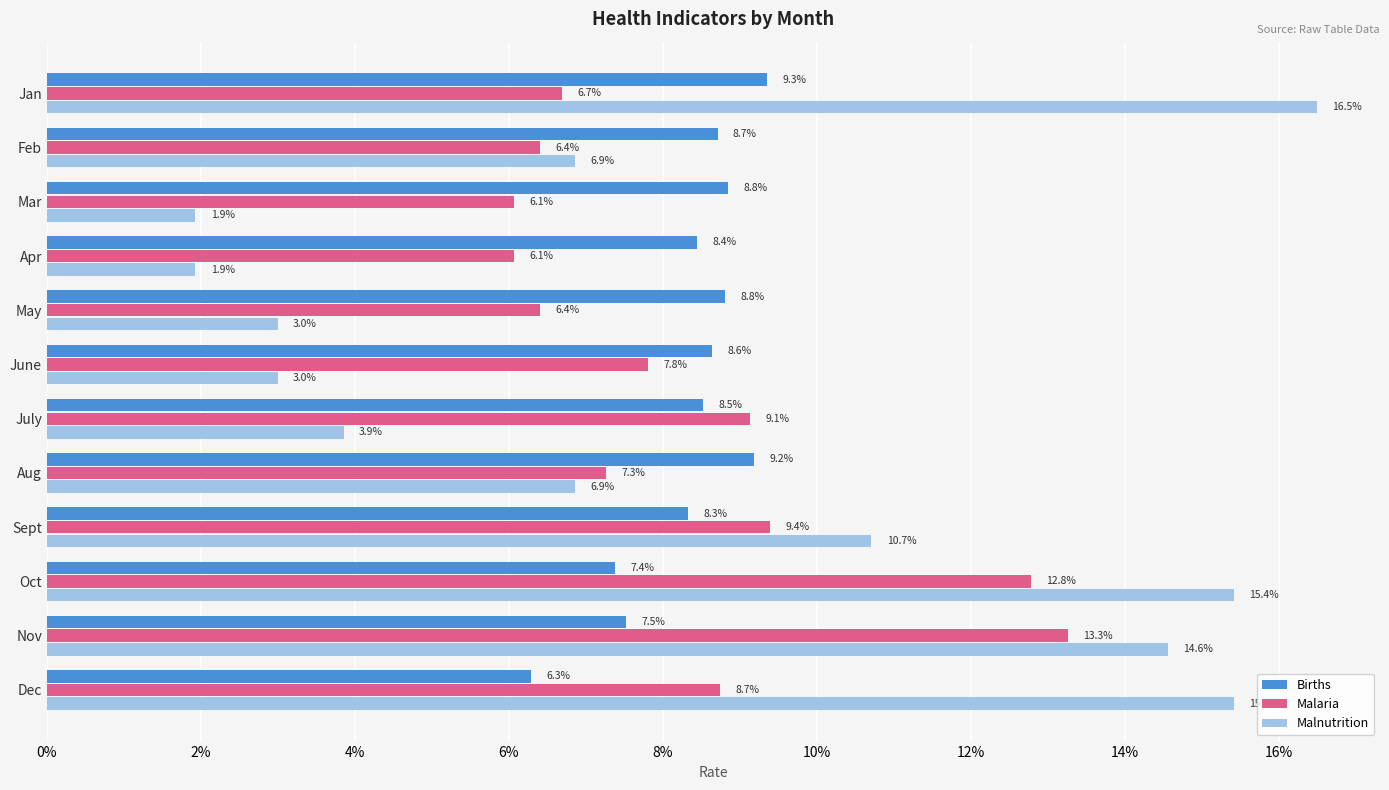

Reading right to left, list all the values displayed in this chart.

Births: 0.1	0.1	0.1	0.1	0.1	0.1	0.1	0.1	0.1	0.1	0.1	0.1
Malaria: 0.1	0.1	0.1	0.1	0.1	0.1	0.1	0.1	0.1	0.1	0.1	0.1
Malnutrition: 0.2	0.1	0.2	0.1	0.1	0.0	0.0	0.0	0.0	0.0	0.1	0.2